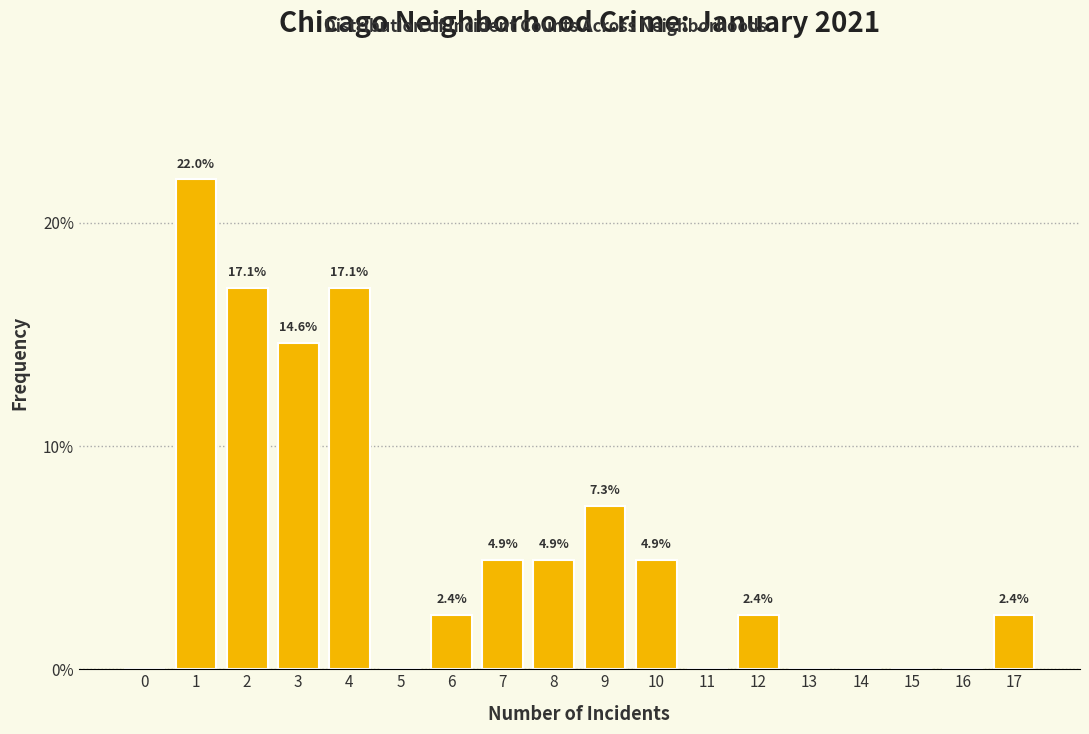

Reading left to right, list all the values displayed in this chart.

0=0.0	1=22.0	2=17.1	3=14.6	4=17.1	5=0.0	6=2.4	7=4.9	8=4.9	9=7.3	10=4.9	11=0.0	12=2.4	13=0.0	14=0.0	15=0.0	16=0.0	17=2.4